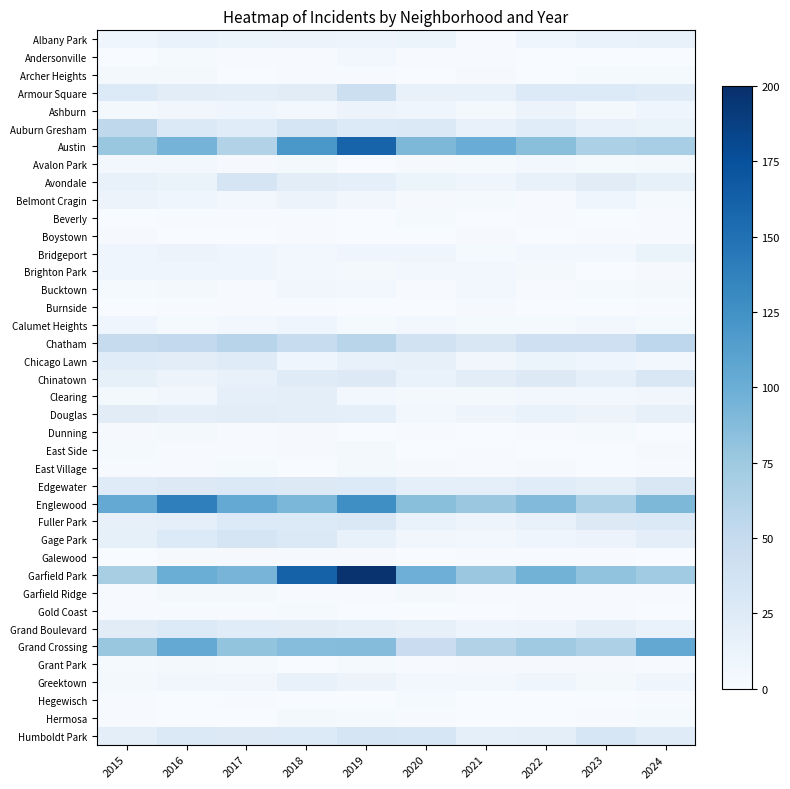

At how many categories does at least one series exceed 43?

10